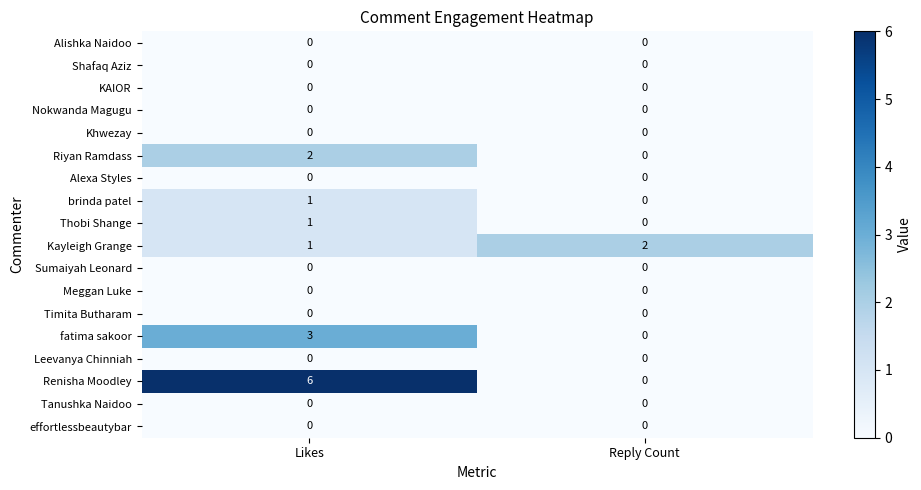

How many distinct data groups are displayed?

18